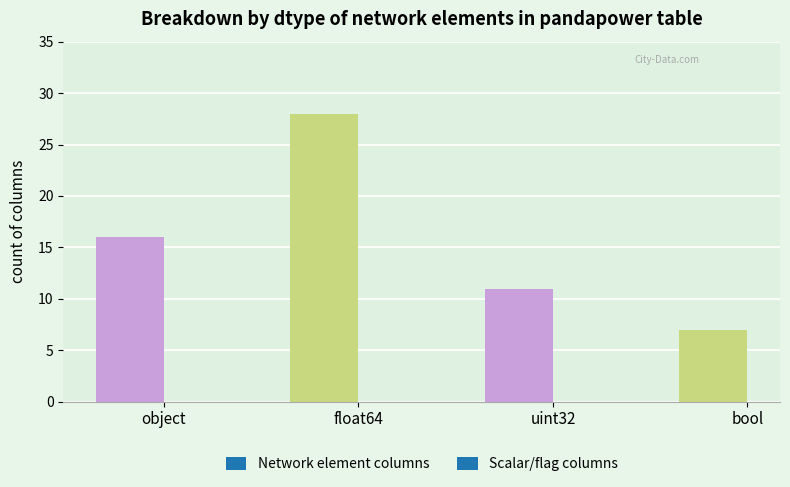

Reading left to right, what are all the values shown in this chart?

object=16	float64=28	uint32=11	bool=7